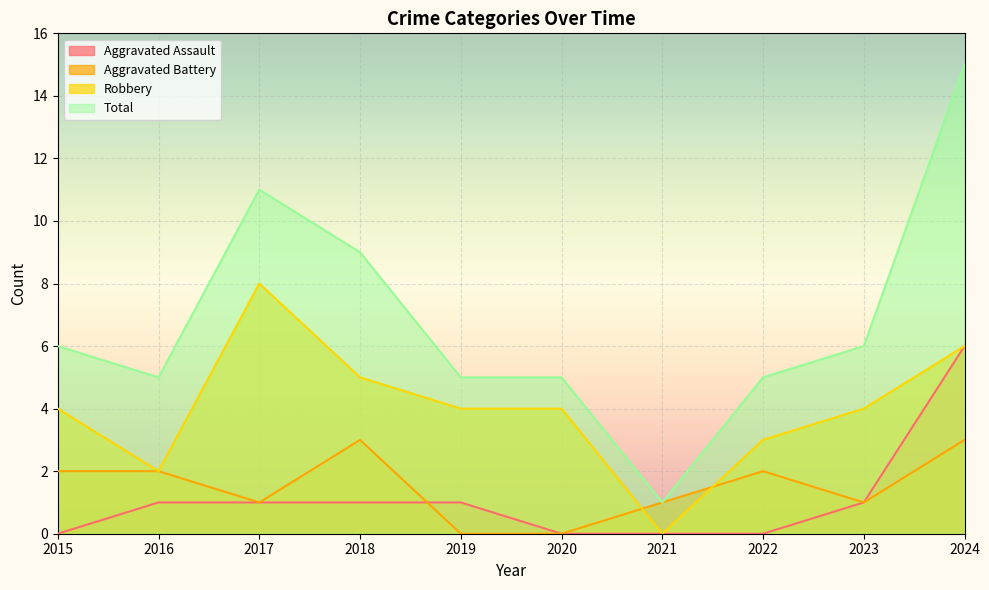

How many interior local peaks does the Robbery series have?

1